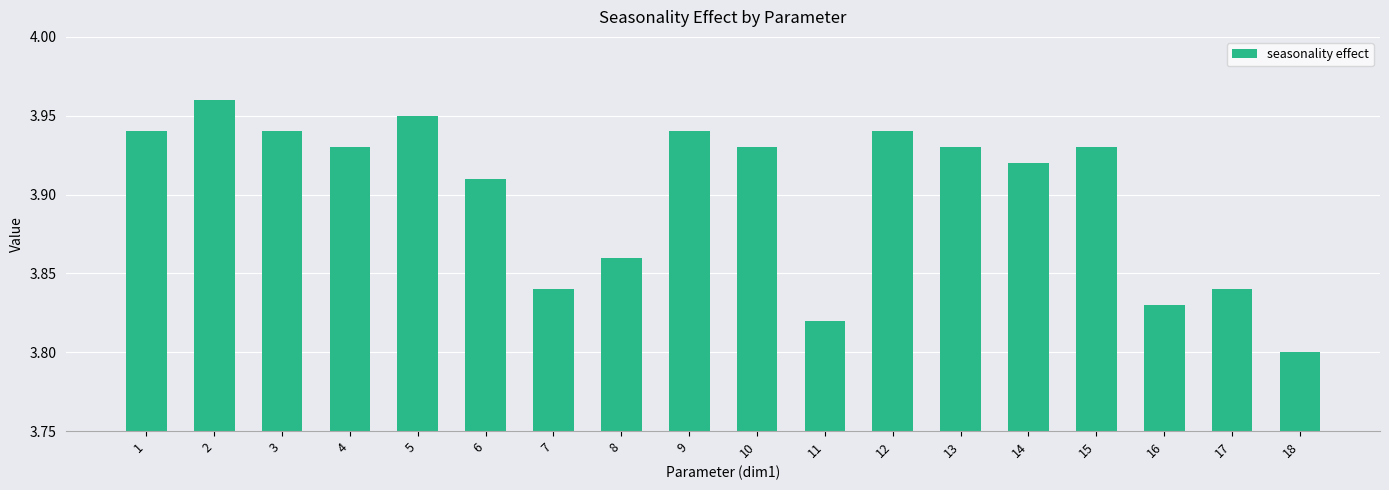

Does the chart contain stacked bars?

No